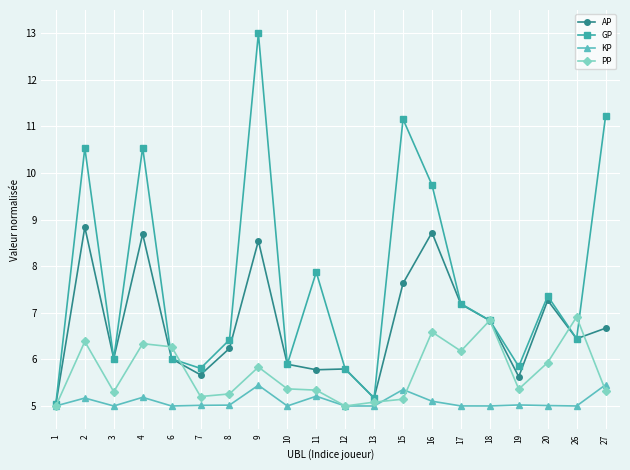

What is the approximate value of AP at 9?

8.5